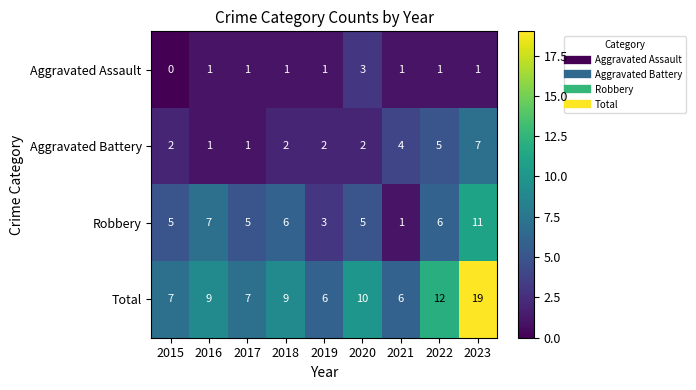

Between 2015 and 2023, which series saw the biggest shift?

Total